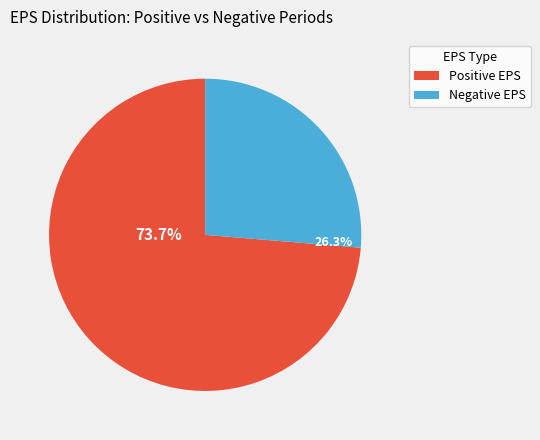

Does any single category account for the majority?

Yes